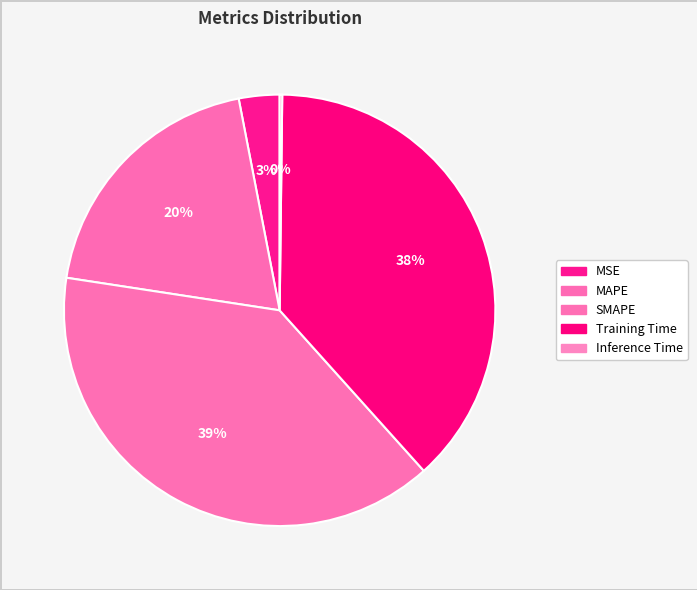

Which slice is the largest?

SMAPE